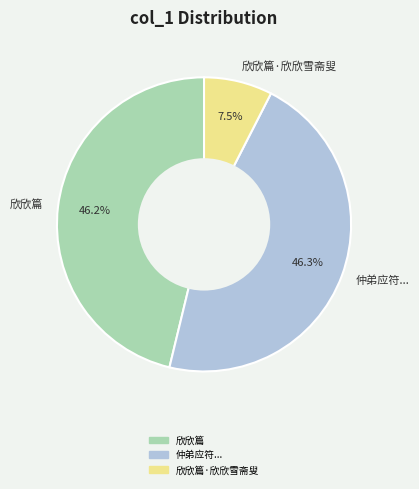

Is it true that 欣欣篇 is 55% of the pie?

False